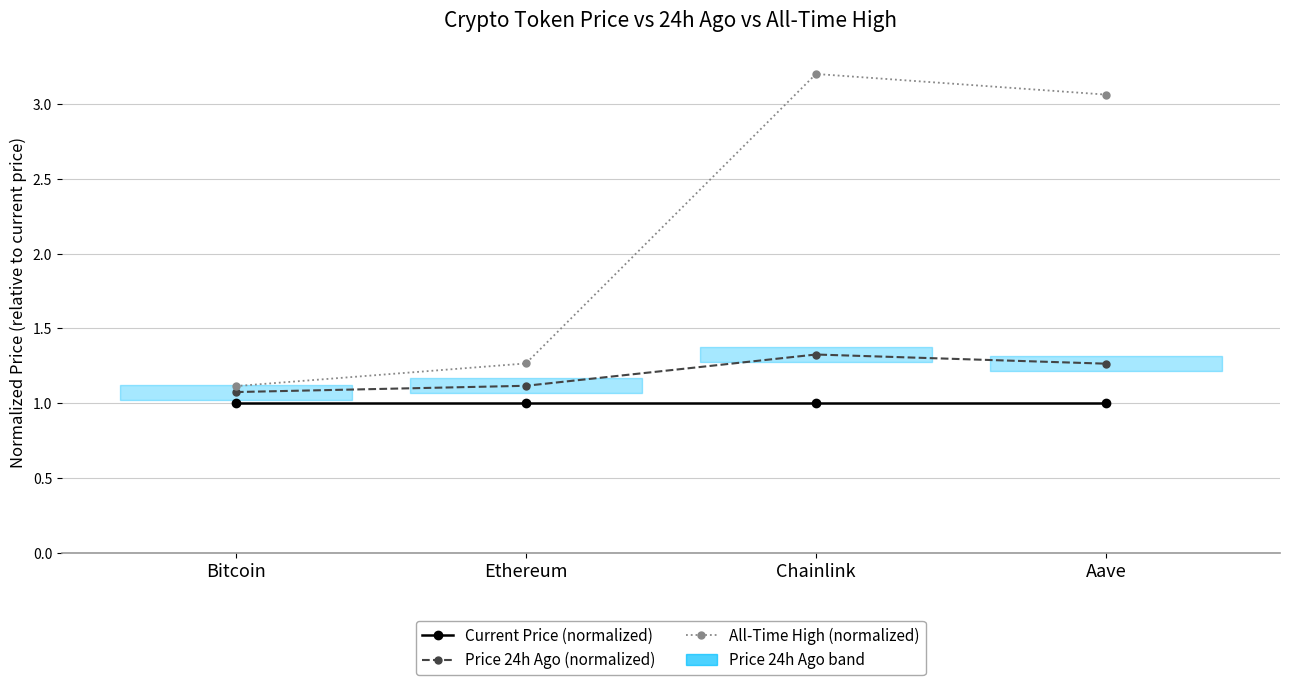

True or false: Price 24h Ago (normalized) and All-Time High (normalized) intersect in this chart.

False